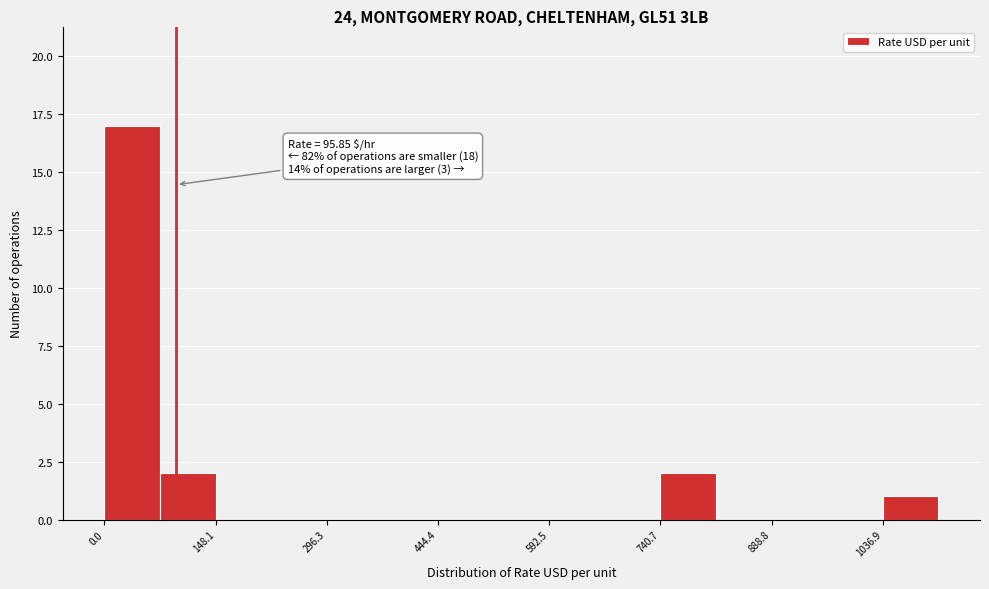

Read against the x-axis, roughly where is the centre of the tallest bar?

40